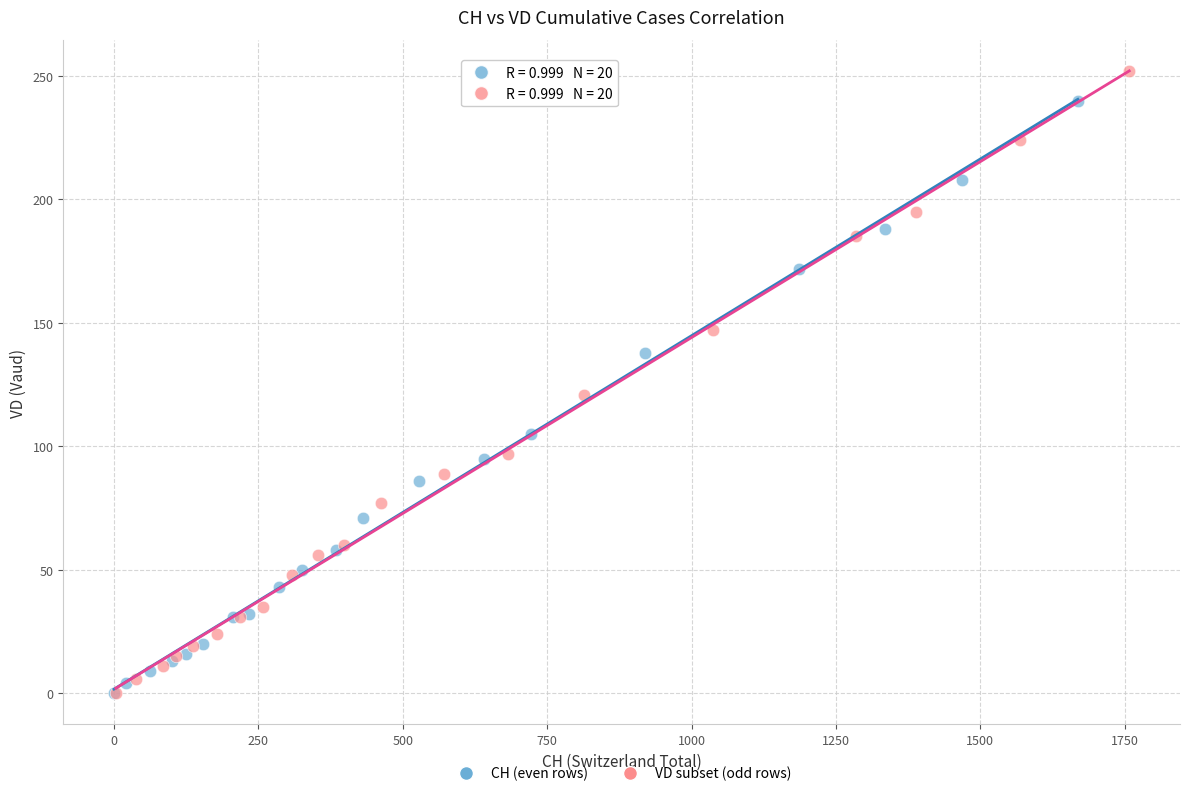

Which series has the widest spread of Y values?

VD subset (odd rows)